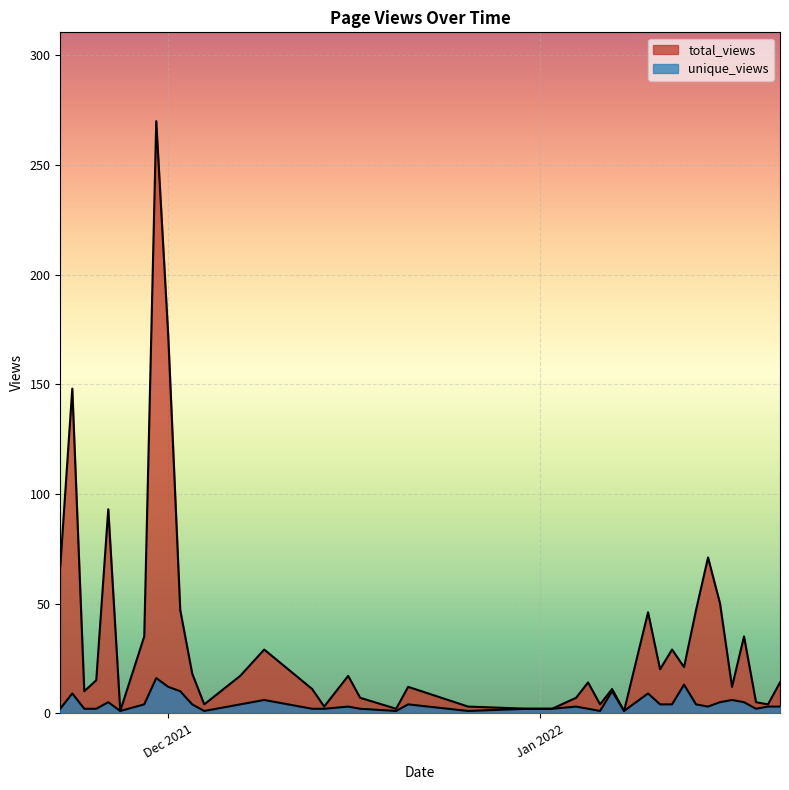

Between 2022-01-15 and 2022-01-02, which is larger?

2022-01-15